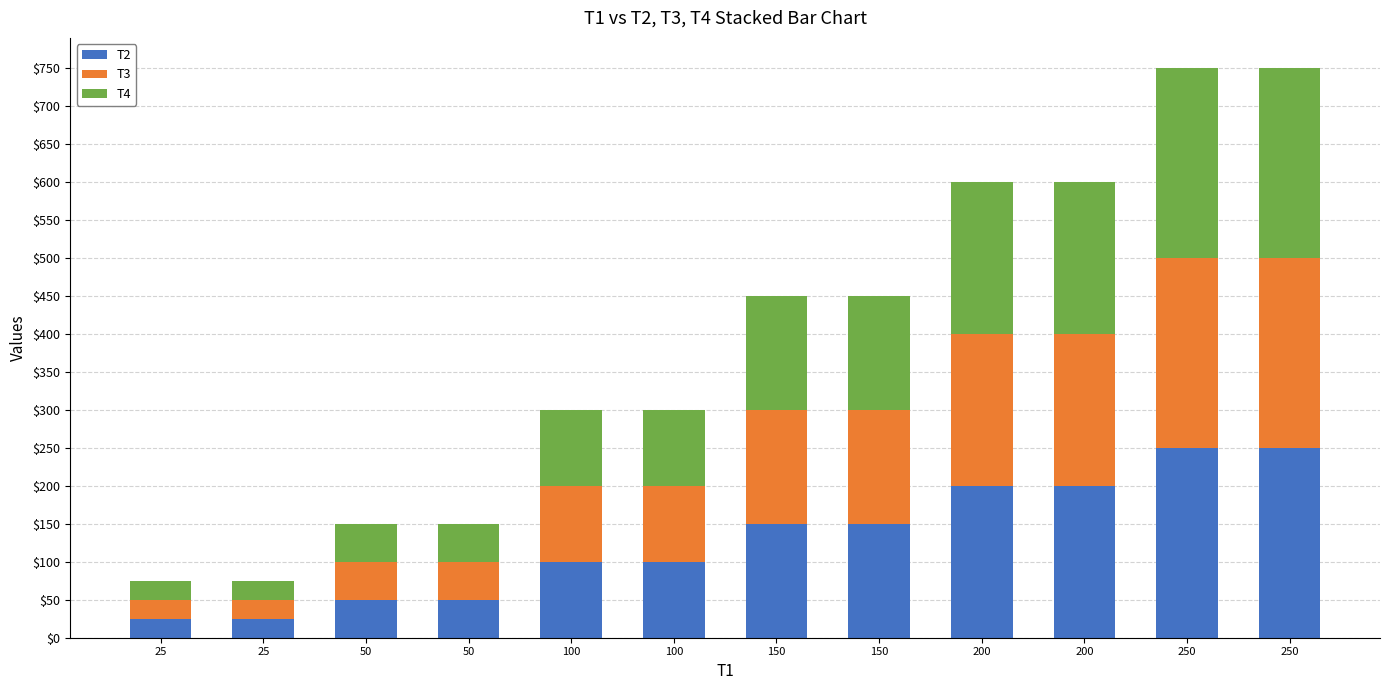

The T2 series shows 77 at 250. True or false?

False